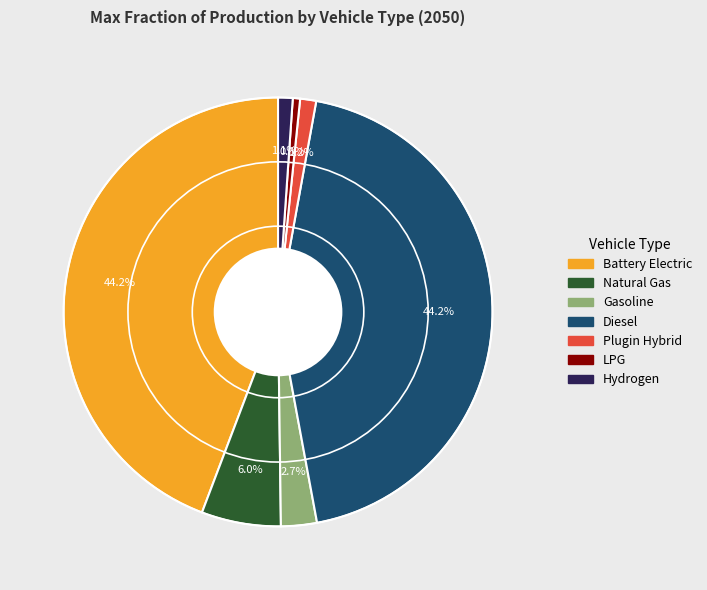

Is there a majority slice in this chart?

No